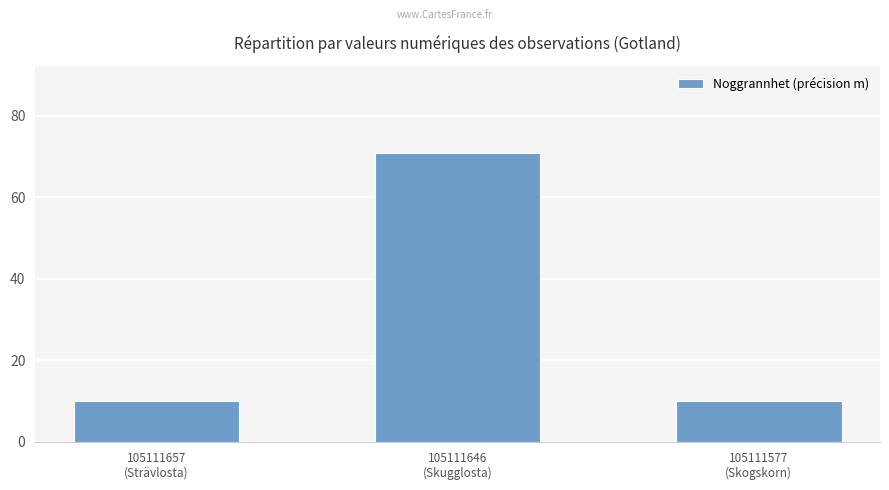

What is the value of the 1st bar from the left?

10